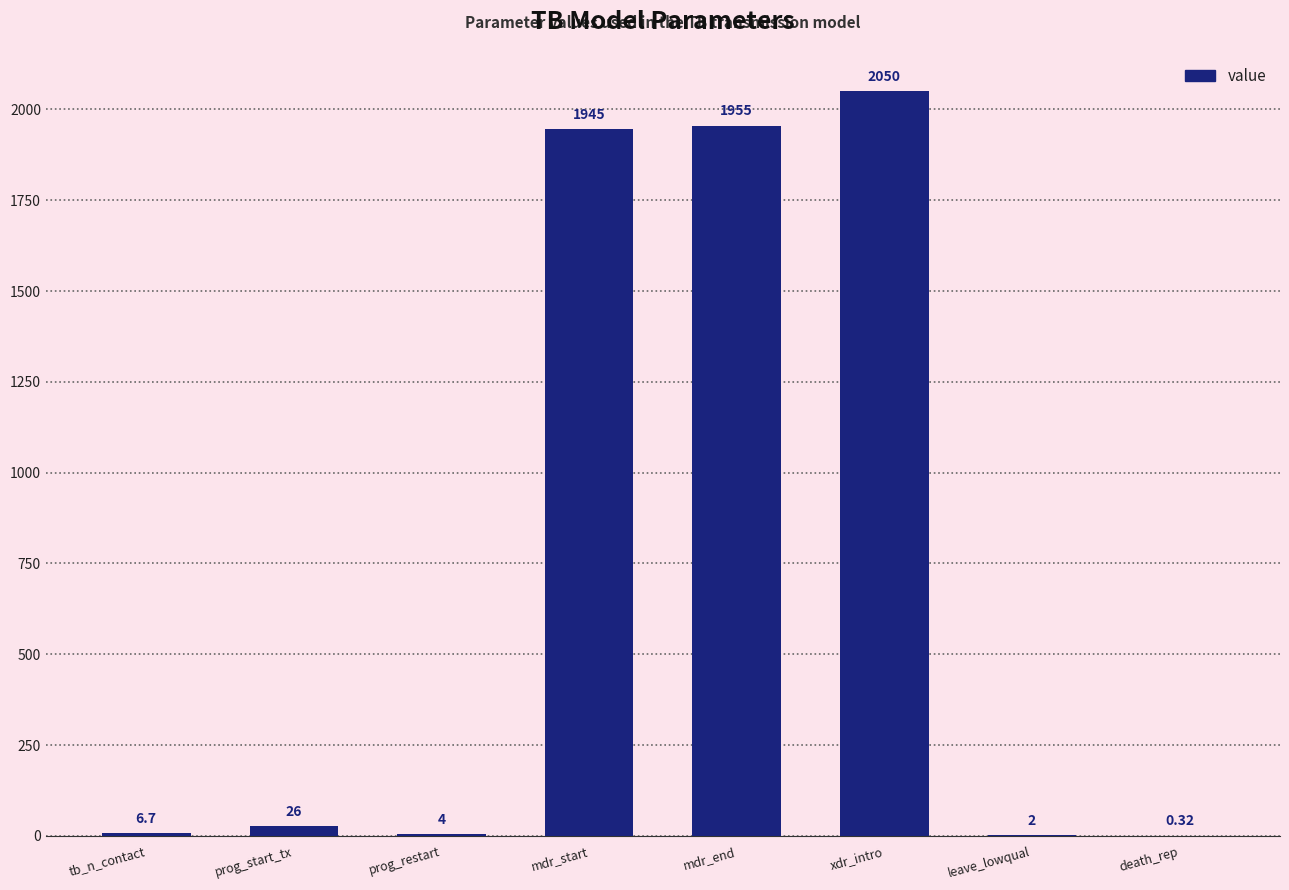

Where is the data nearest to the value 1025?

mdr_start